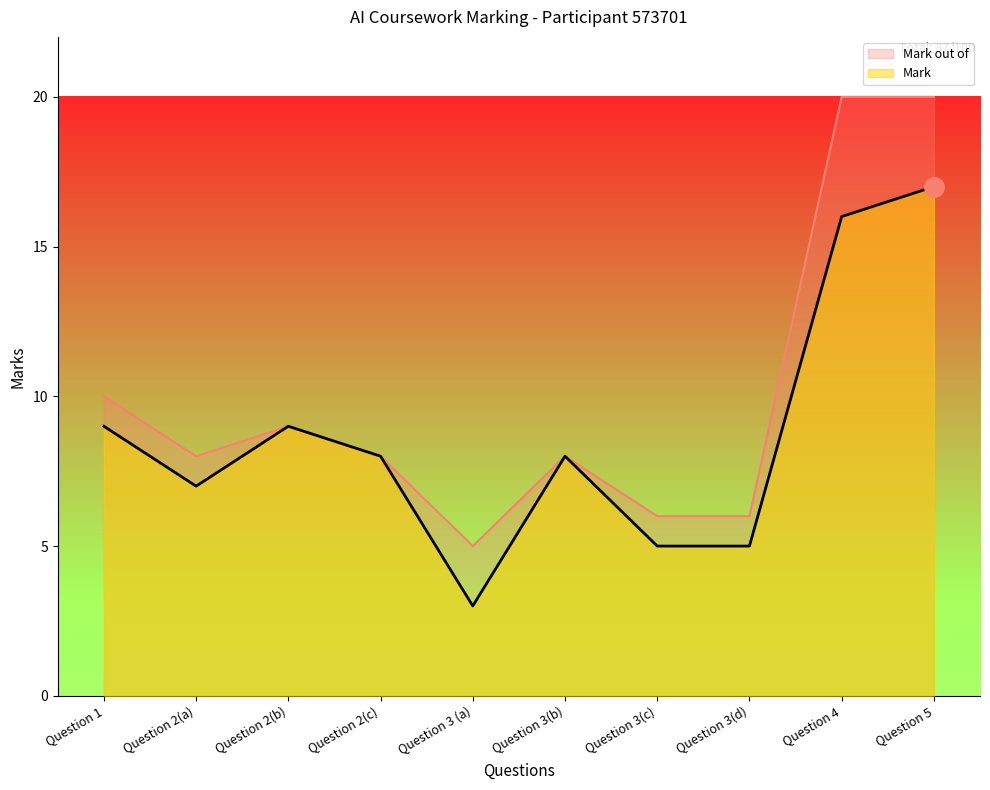

At which label does Mark out of first exceed 8?

Question 1